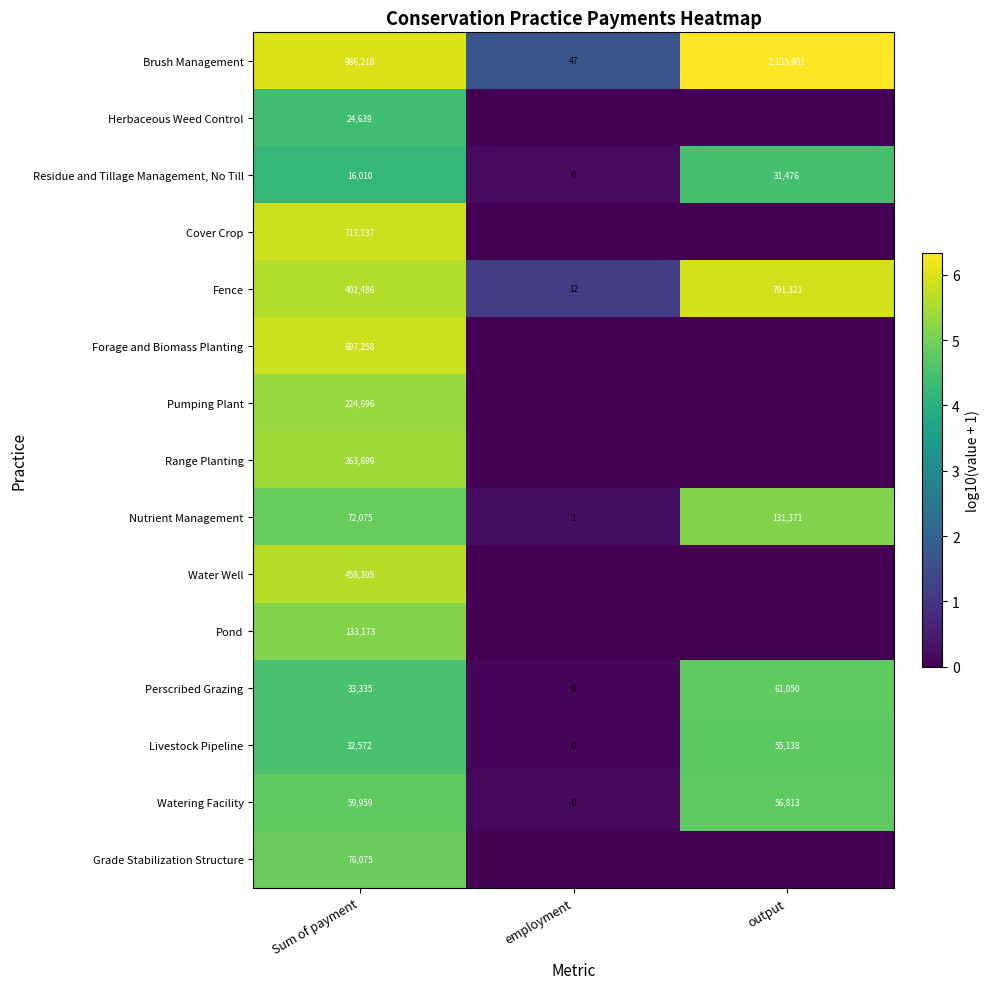

How many positive values does the Livestock Pipeline series have?

2